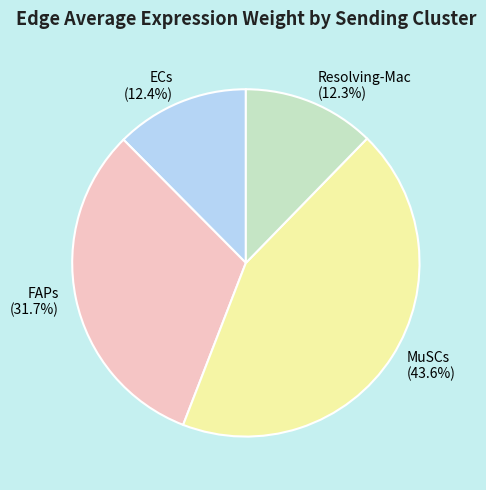

Which slice is the largest?

MuSCs